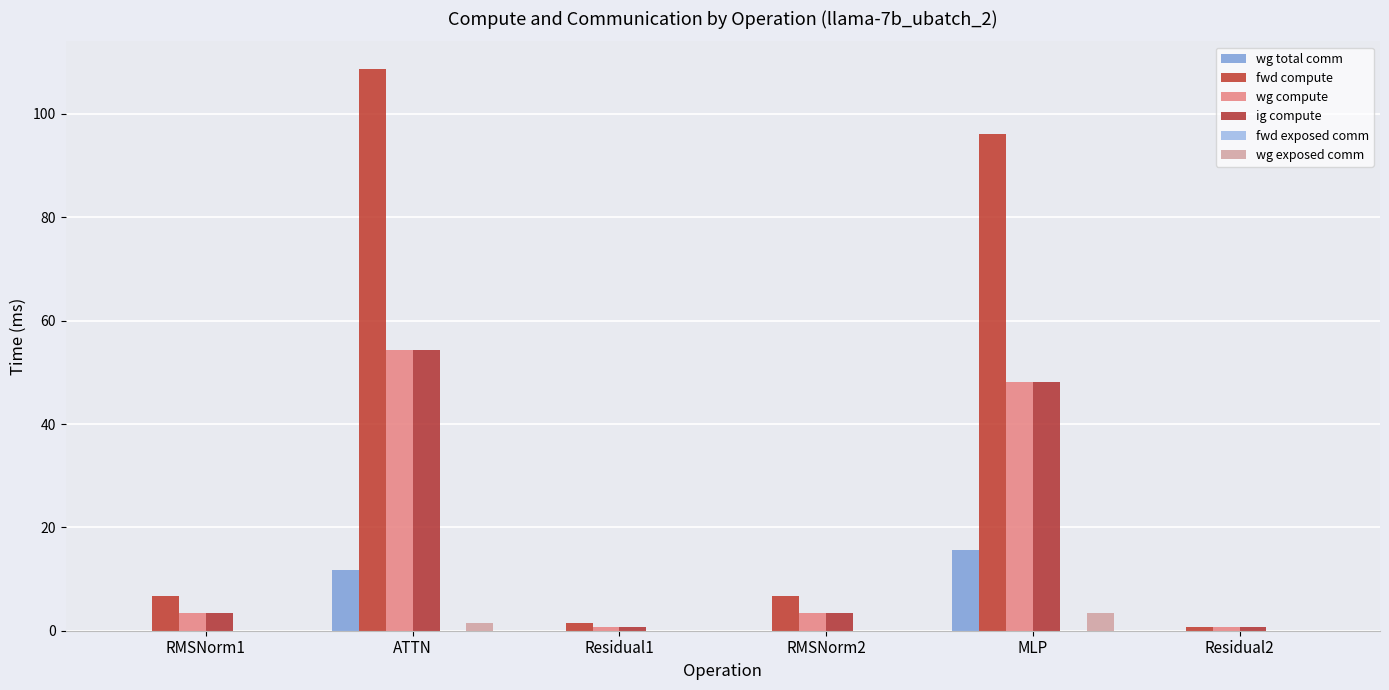

What is the label of the 4th bar from the left?

RMSNorm2